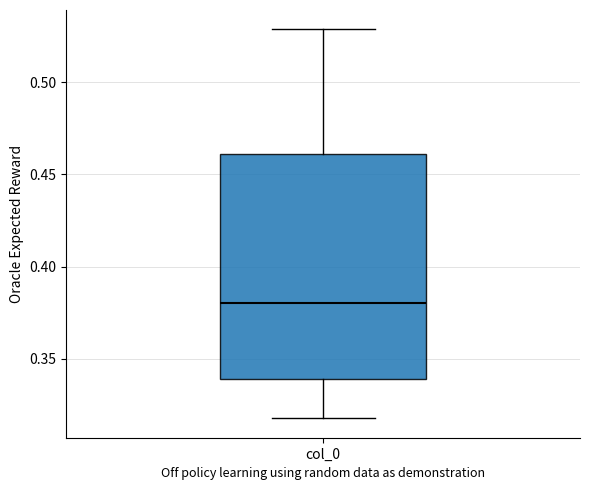

Transcribe this box plot: give where the median line is, the range the box spans, and where the two whiskers end, as read against the y-axis. The values are not printed on the chart, so give them approximately, as read against the axis.

median 0.38, box 0.34 to 0.46, whiskers 0.32 to 0.53